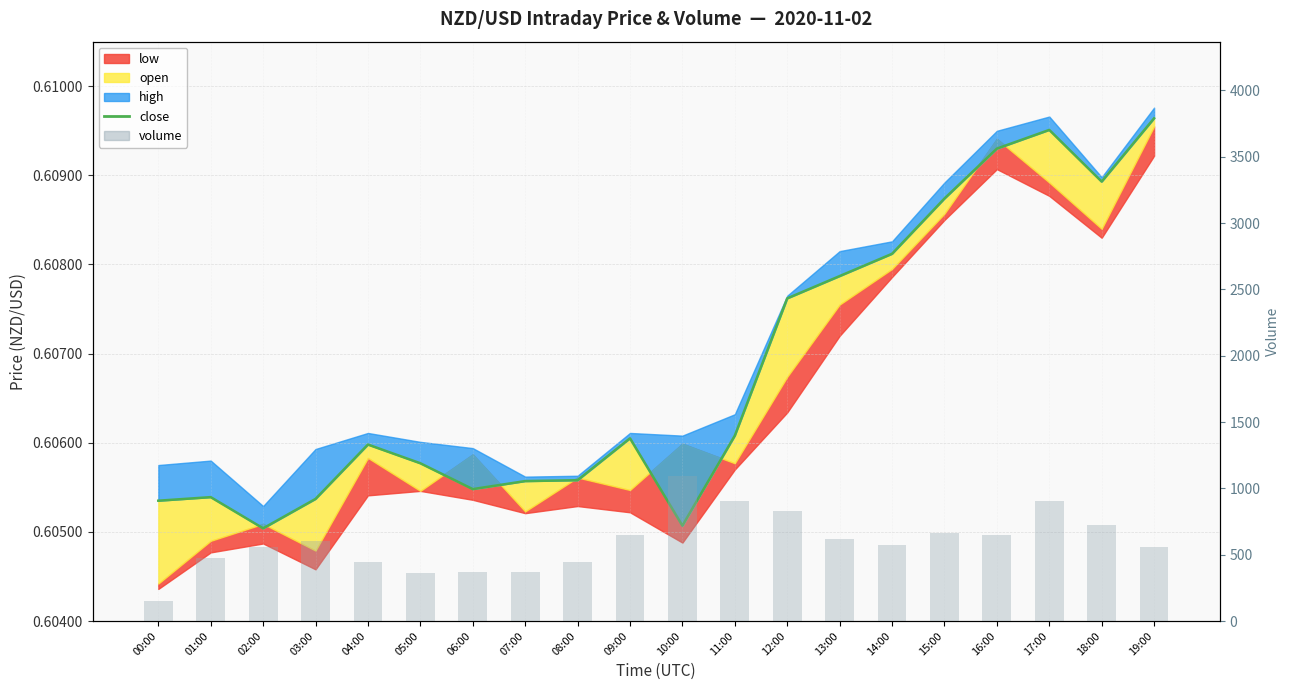

Is the value of close at 11:00 greater than the value of volume at 18:00?

No